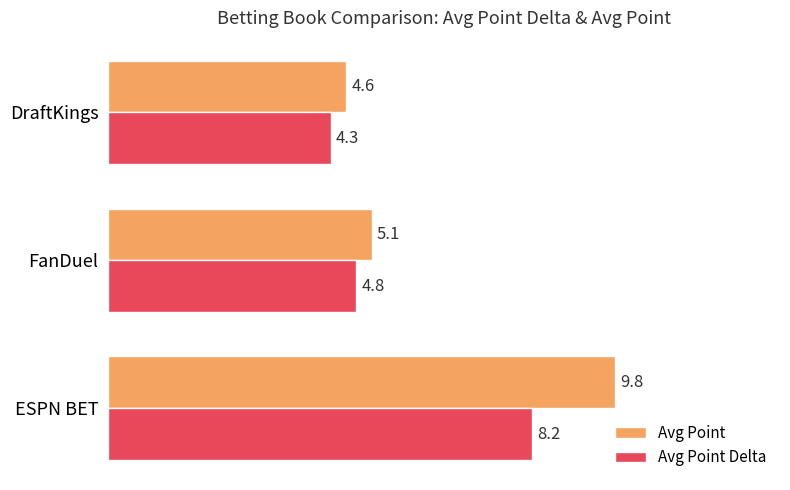

Where is Avg Point nearest to the value 7?

FanDuel